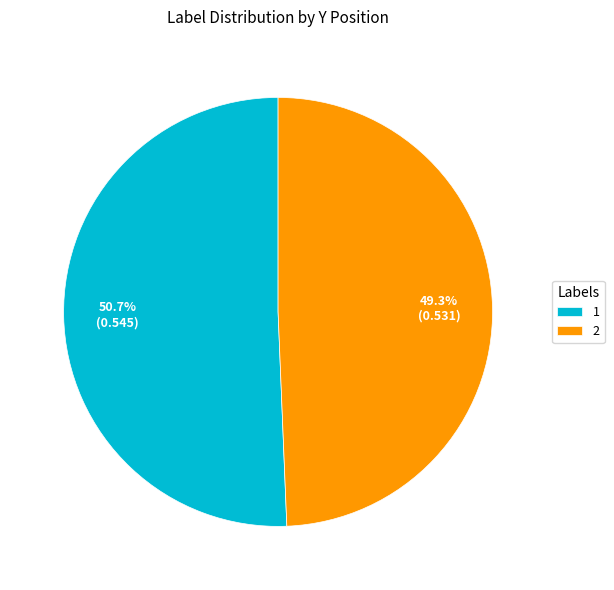

To the nearest percent, what percentage of the pie is 2?

49%